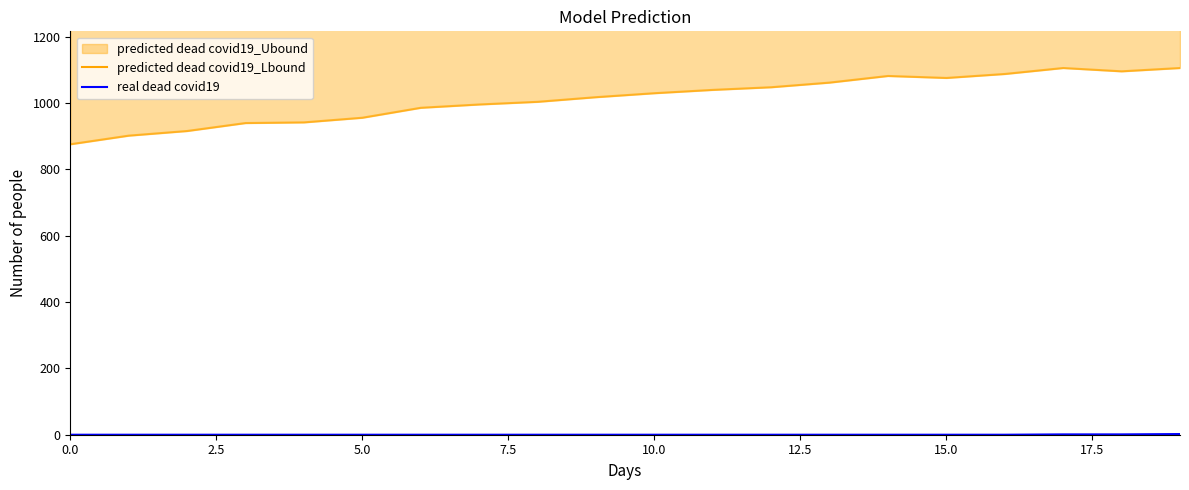

How many lines are shown in the chart?

2